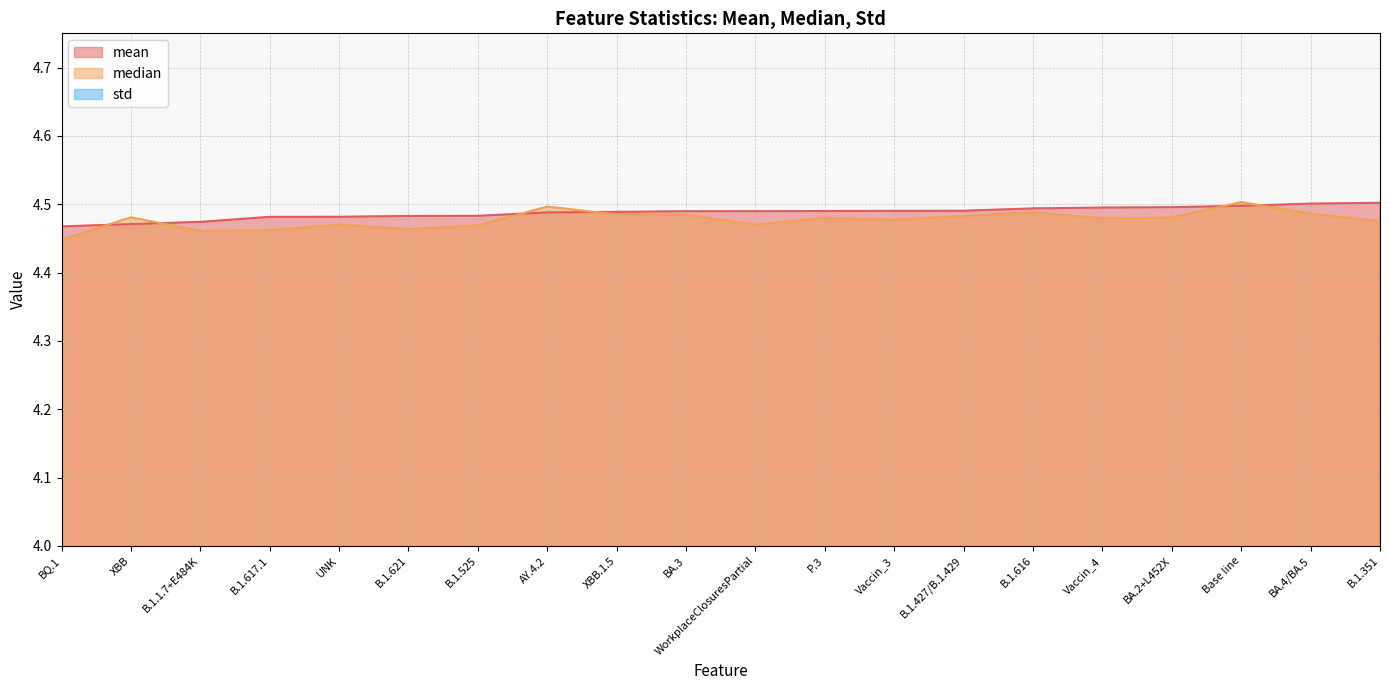

Count the std values in the range 0 to 1.

20